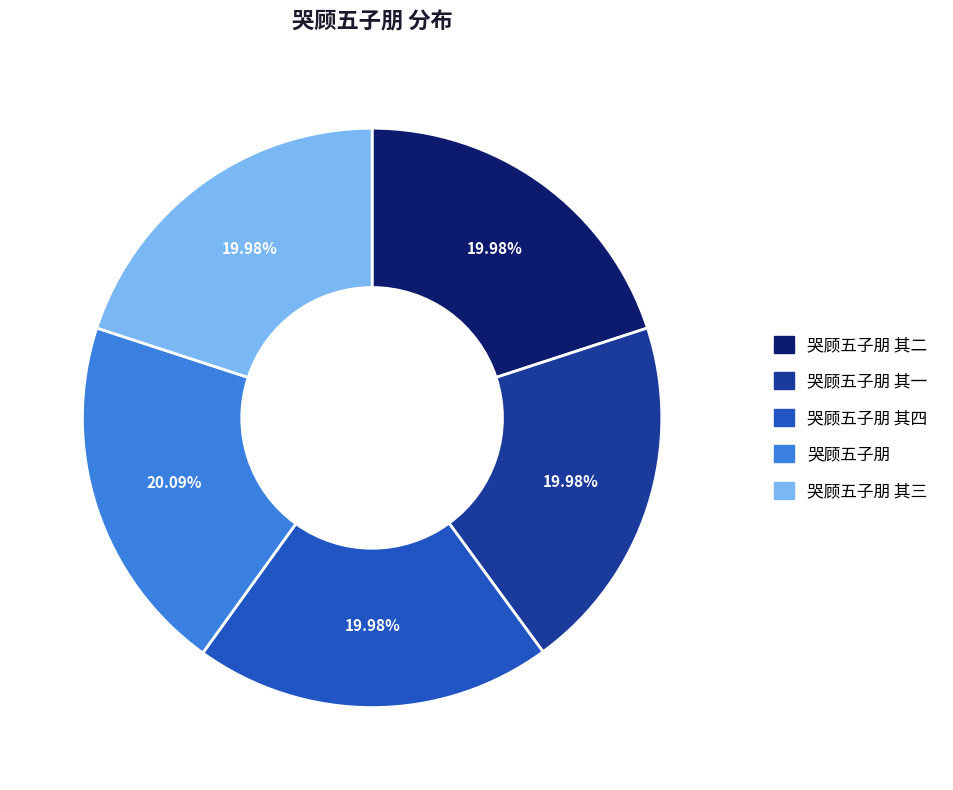

Is there any slice that represents more than half of the pie?

No